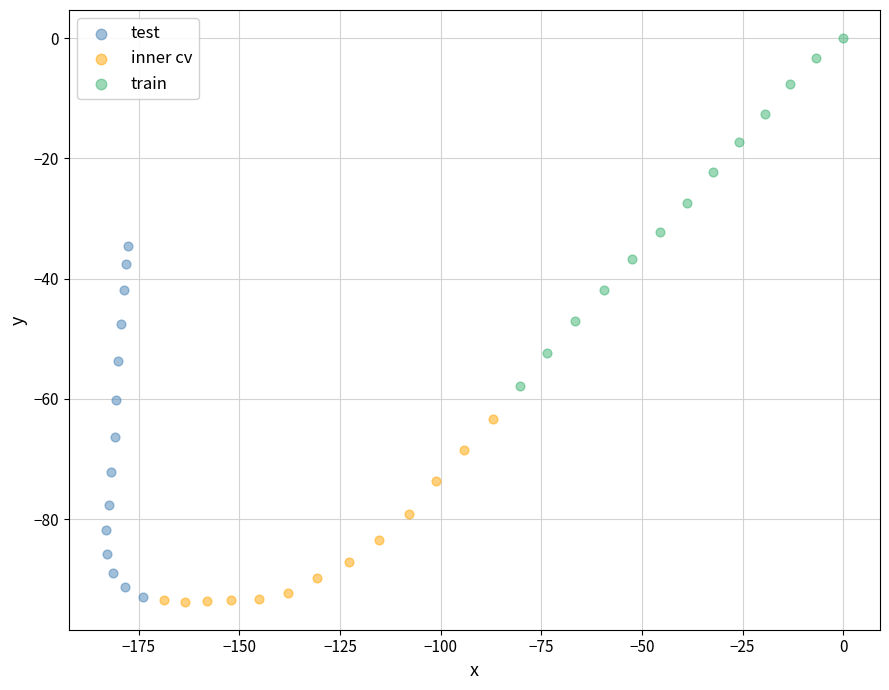

Which series reaches the maximum Y coordinate?

train